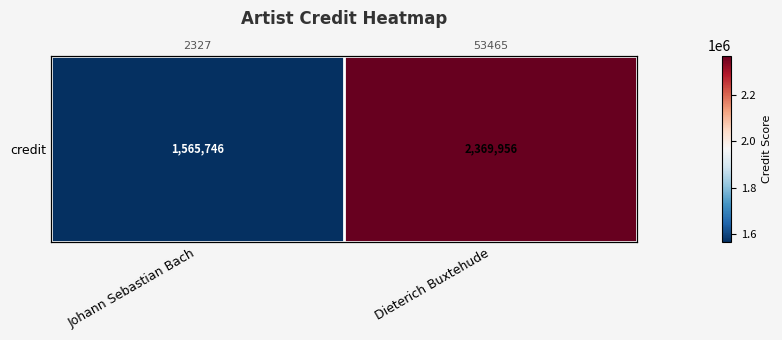

Which label corresponds to the largest value in the chart?

Dieterich Buxtehude